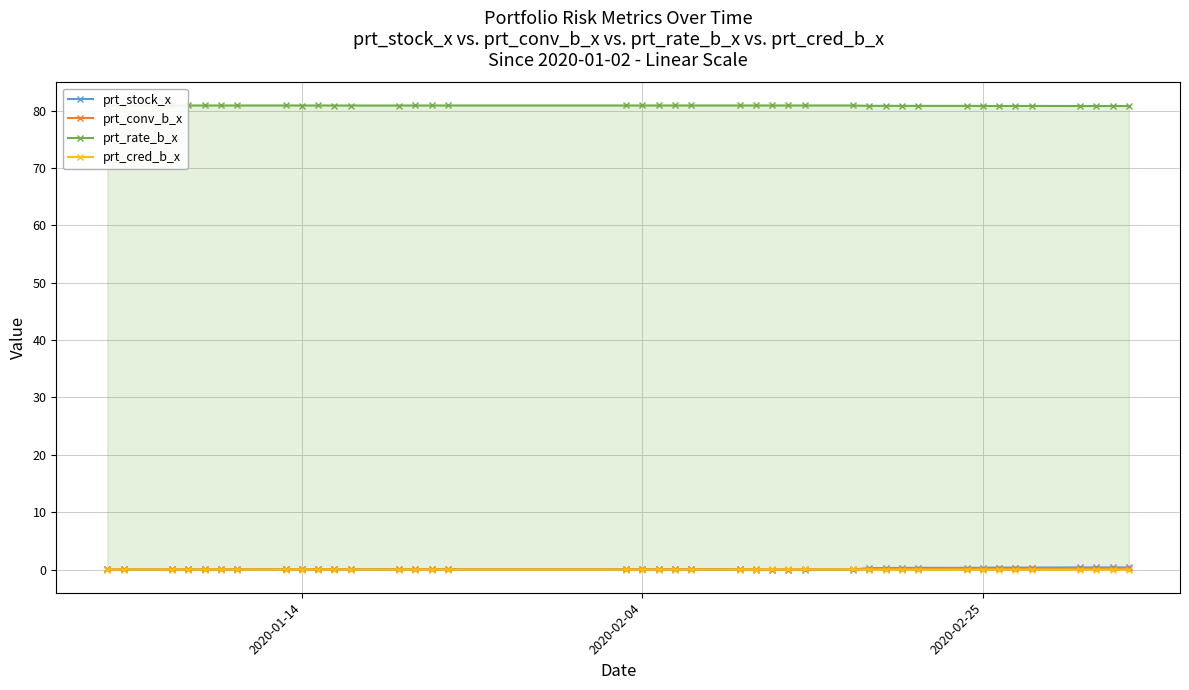

True or false: prt_stock_x has more than 2 interior local peaks.

True